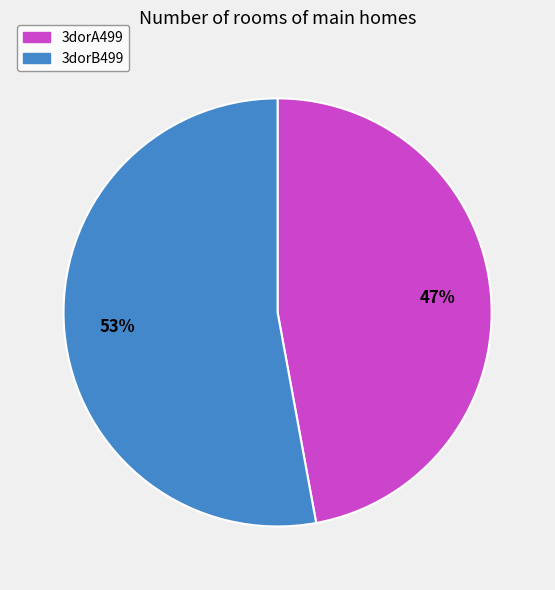

True or false: 3dorB499 accounts for 64% of the total.

False